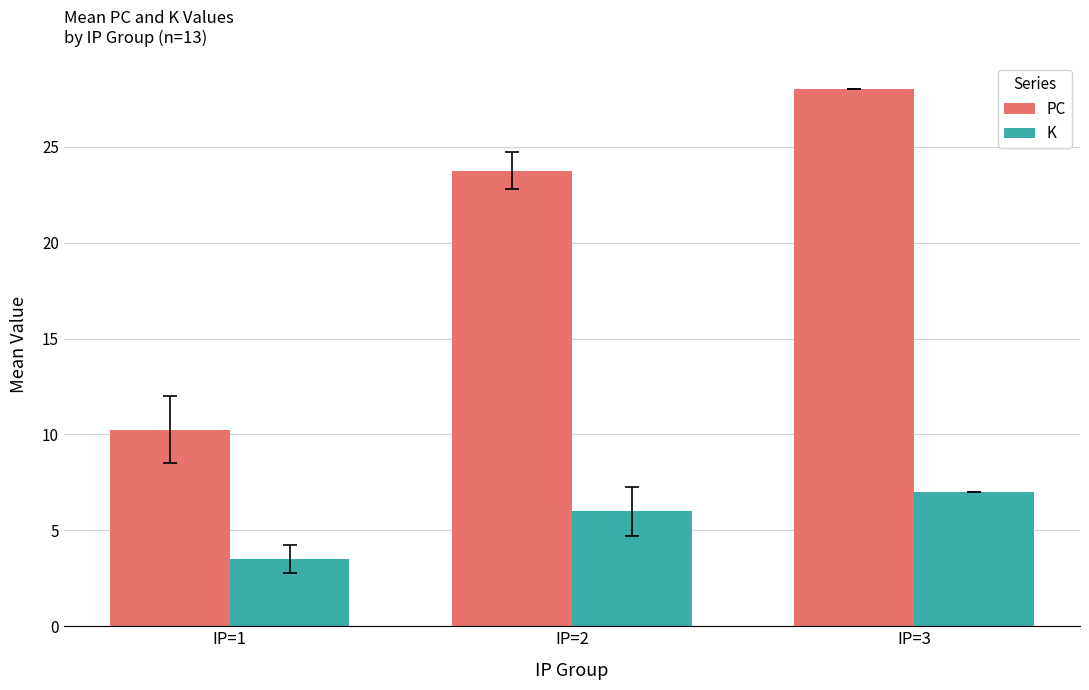

List the series in order of their peak value, lowest first.

K, PC